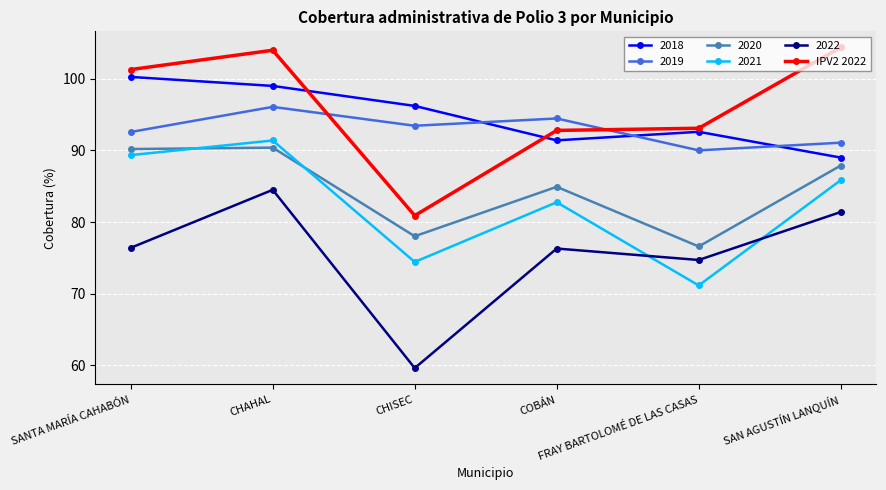

How many series are shown in this chart?

6